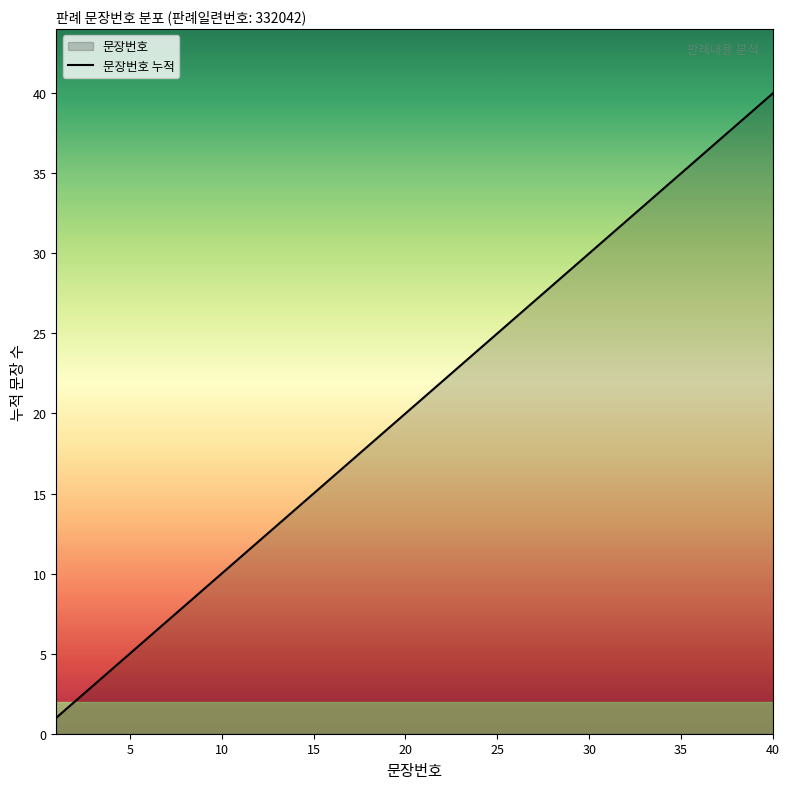

The value at 40 is 40. True or false?

True